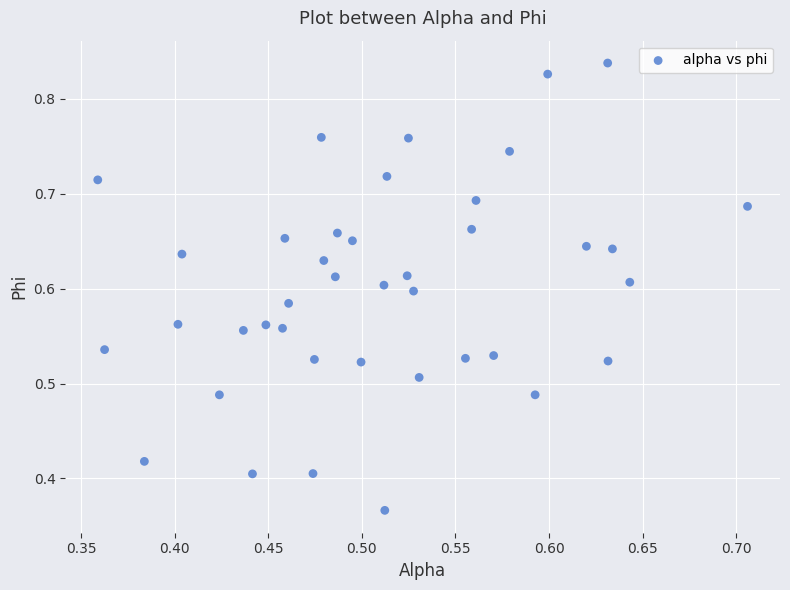

What is the range of X values (max minus min)?

0.3